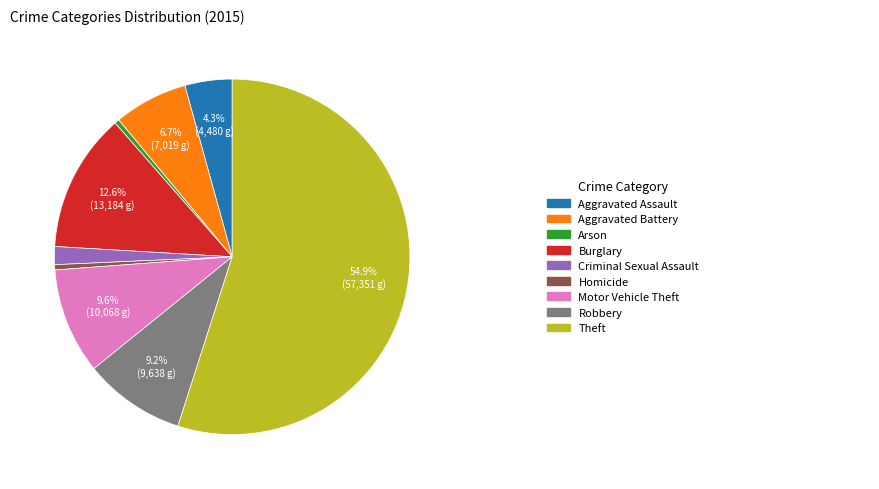

Is there a majority slice in this chart?

Yes